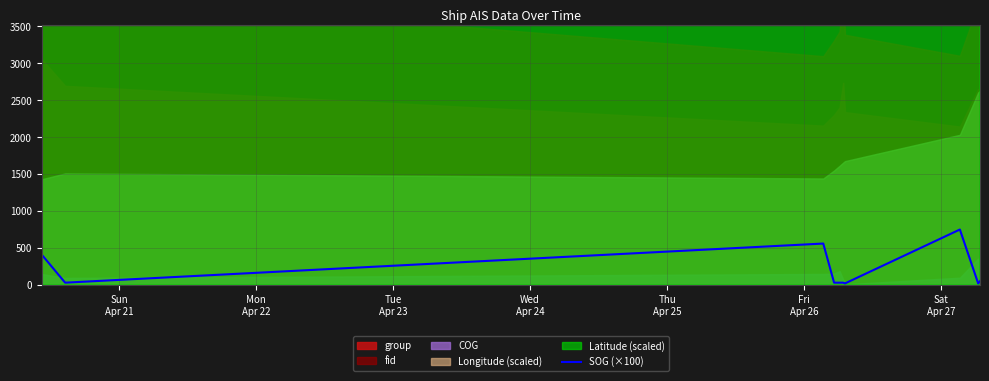

How many values are below 30?

2